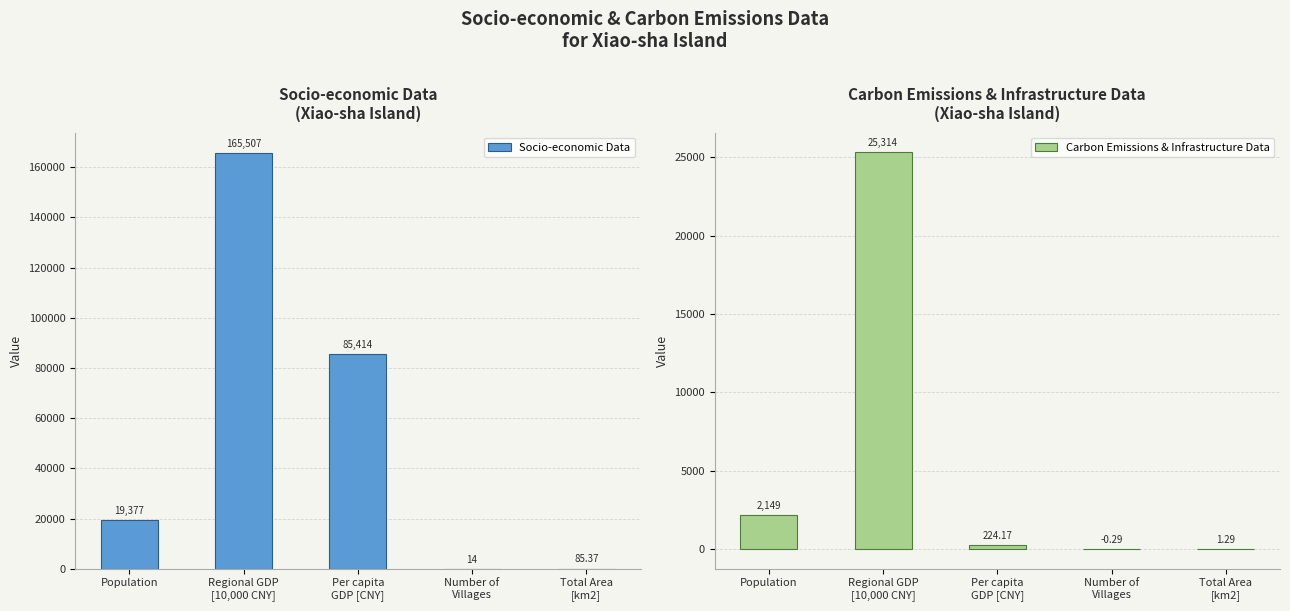

What is the sum of the Carbon Emissions & Infrastructure Data values at Total Area
[km2] and Number of
Villages?

1.0